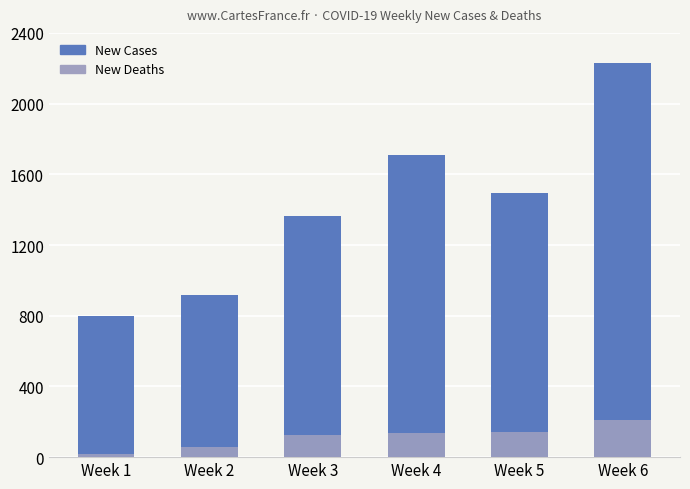

At which label does New Cases reach its minimum?

Week 1